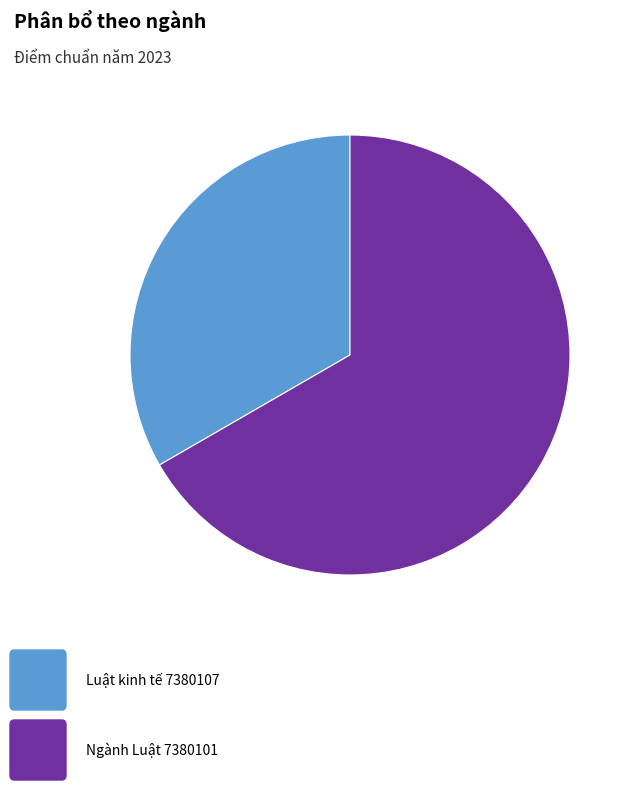

Does any single category account for the majority?

Yes